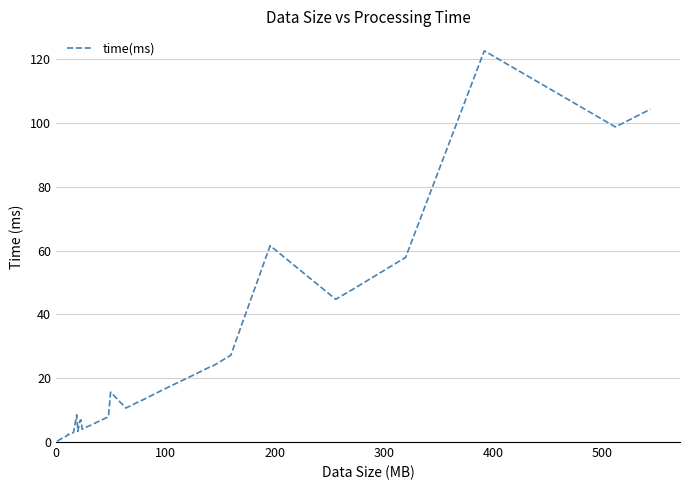

Does the chart have visible grid lines?

Yes